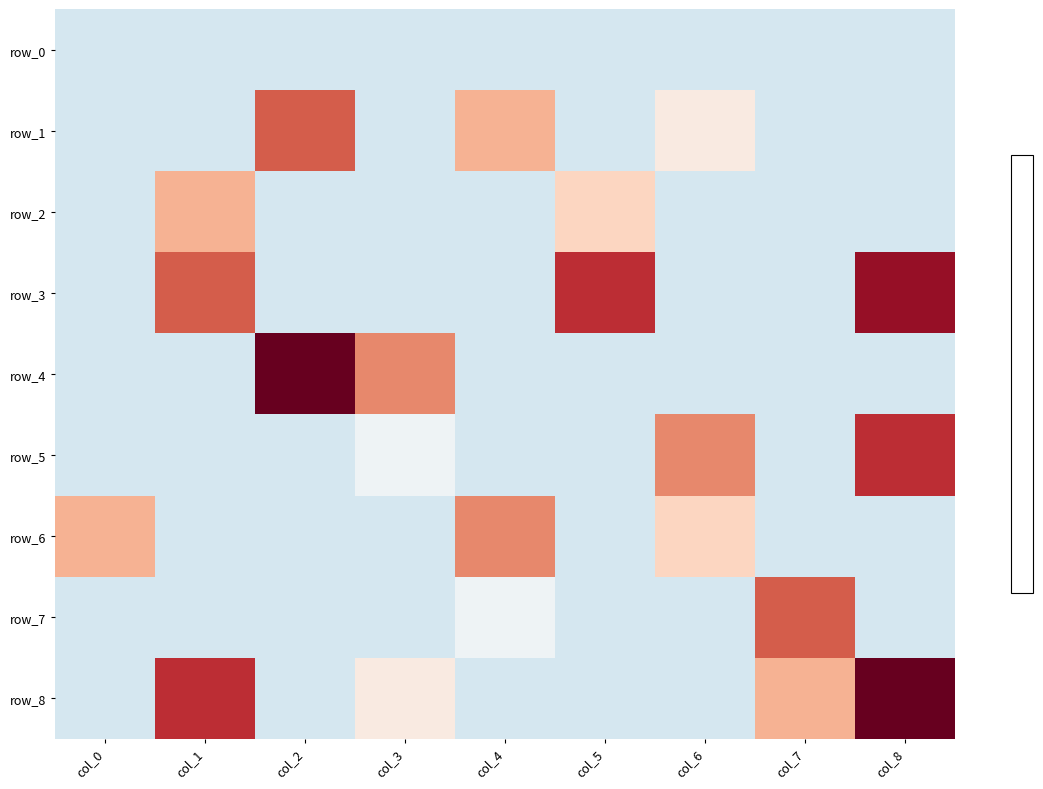

Which series has the largest total across all categories?

row_8